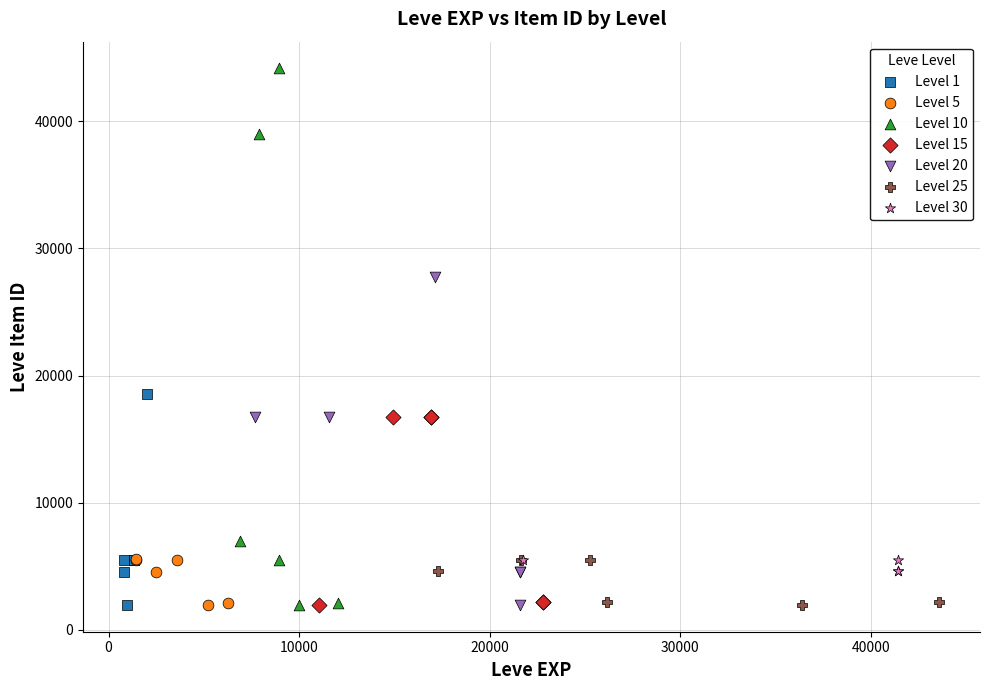

Which series contains the highest Y value?

Level 10